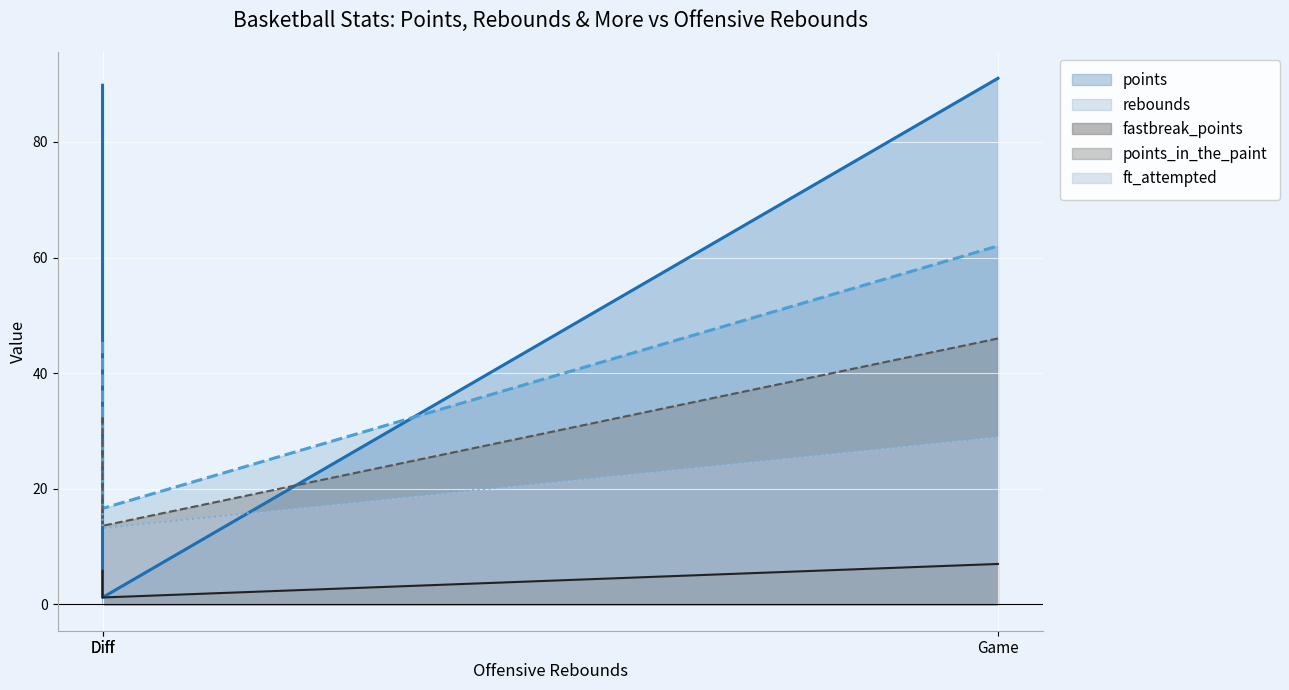

Between Game and Diff, which series saw the biggest shift?

points